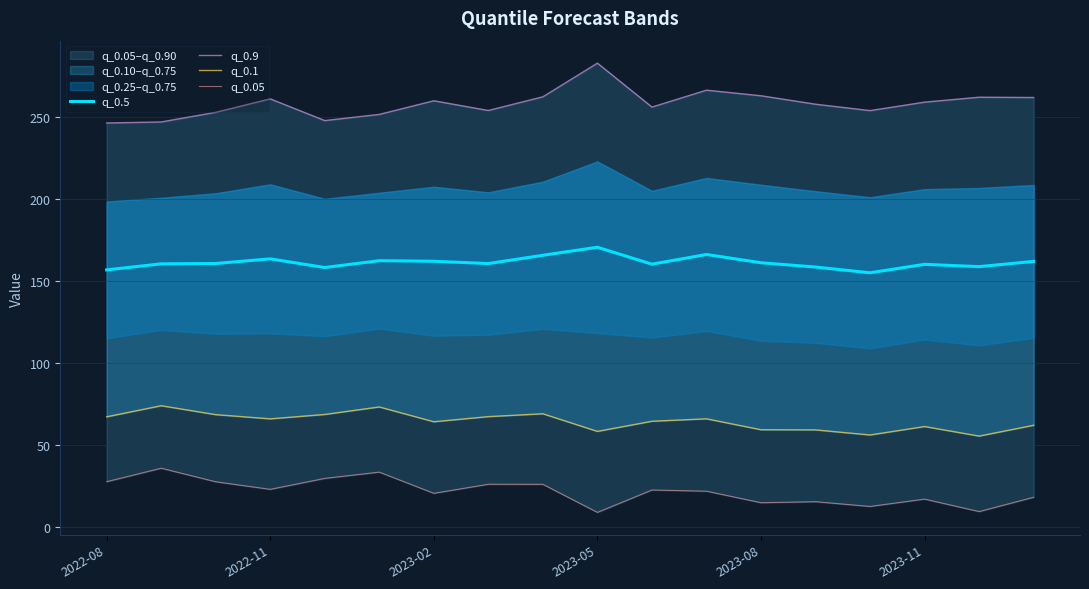

How many lines are shown in the chart?

4